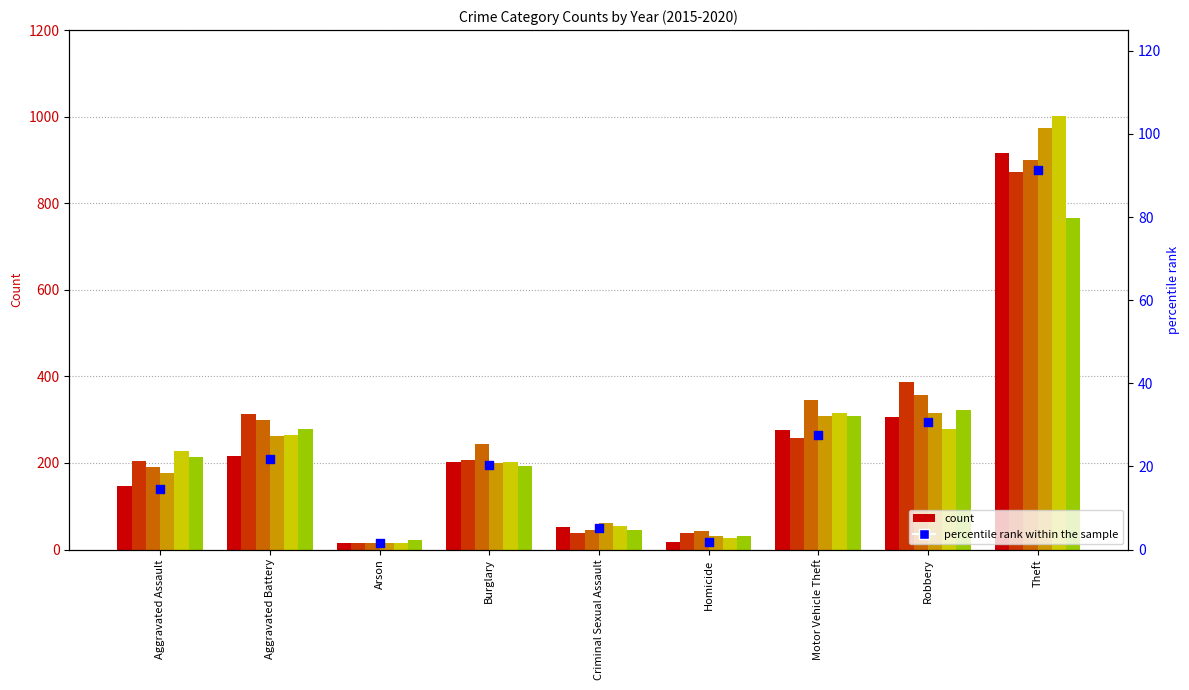

What is the ratio of the value at Robbery to the value at Arson?

19.2